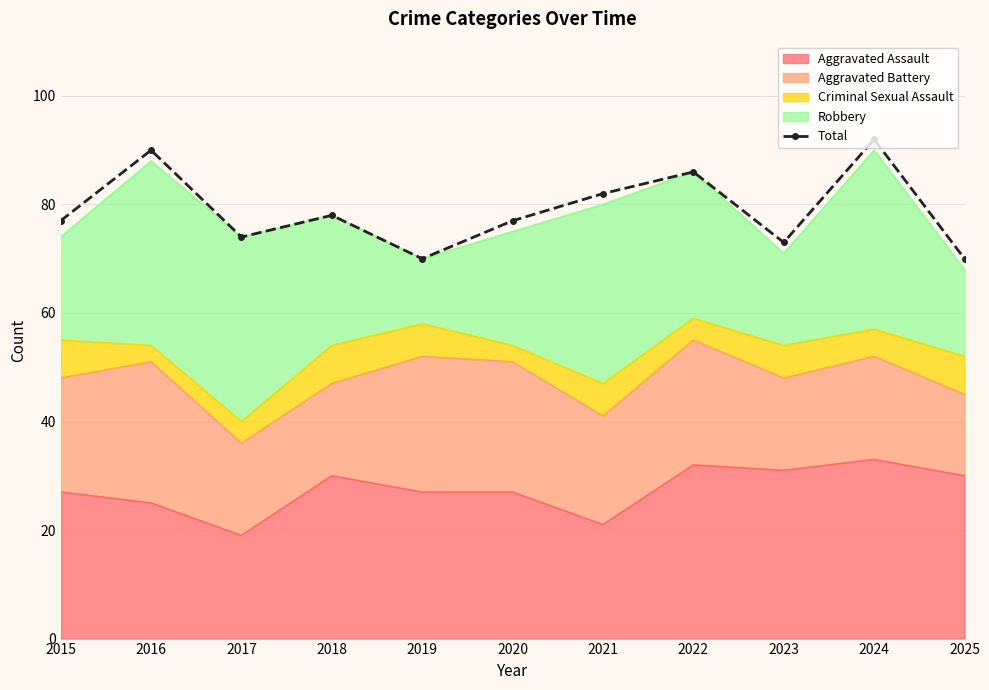

Reading left to right, transcribe all the data shown in this chart.

77	90	74	78	70	77	82	86	73	92	70